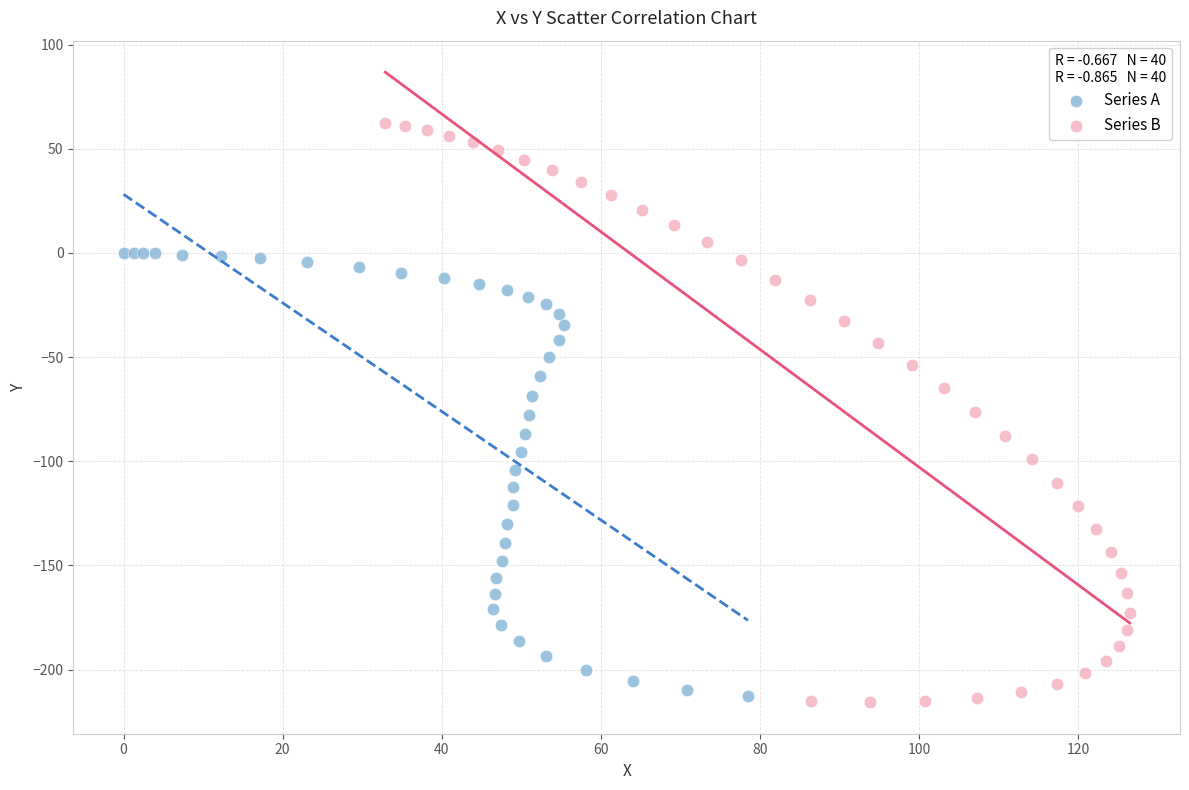

Which series has the widest spread of Y values?

Series B